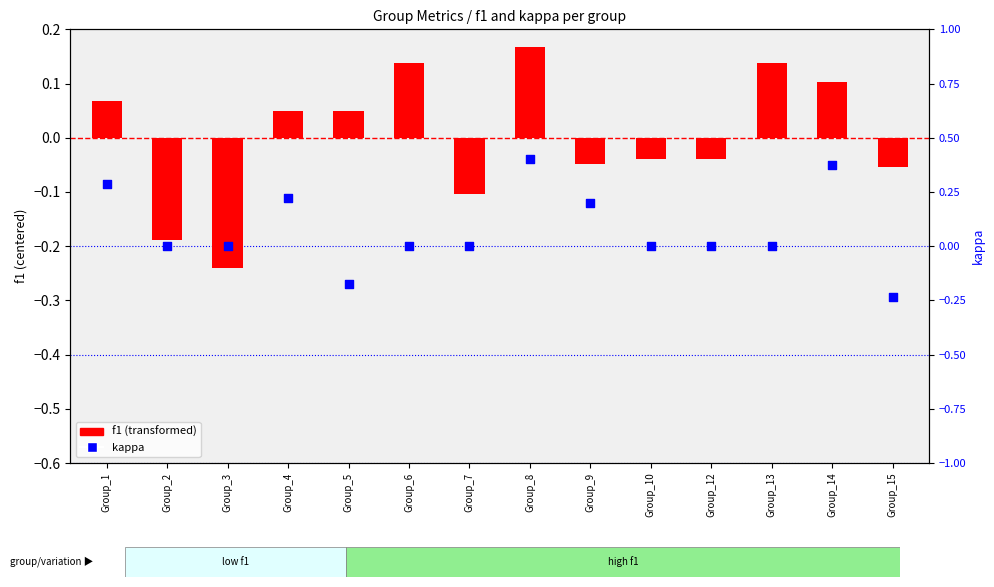

Which series contains the highest Y value?

kappa